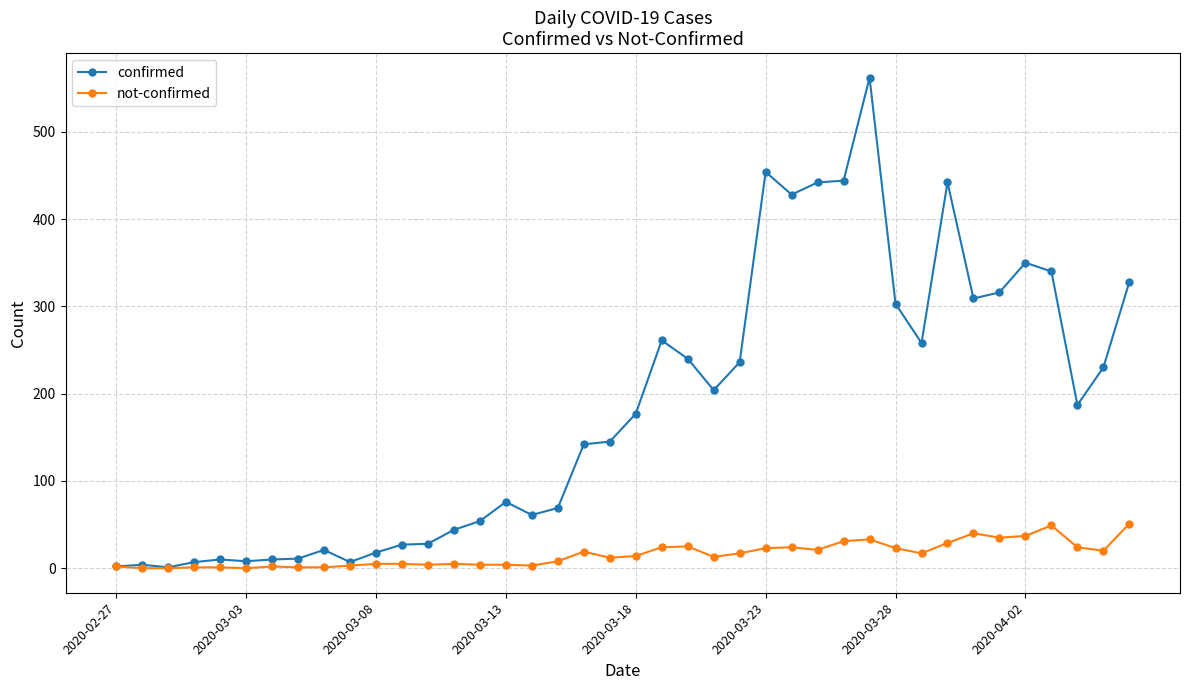

How many lines are shown in the chart?

2